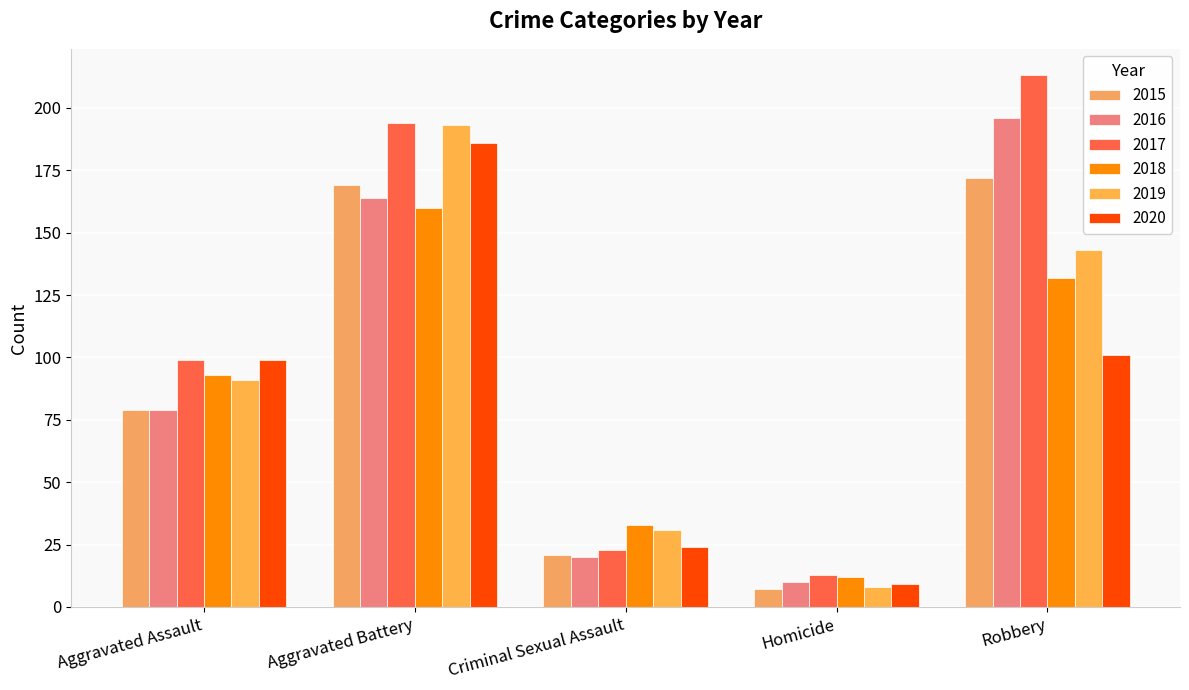

How many groups of bars are there?

5